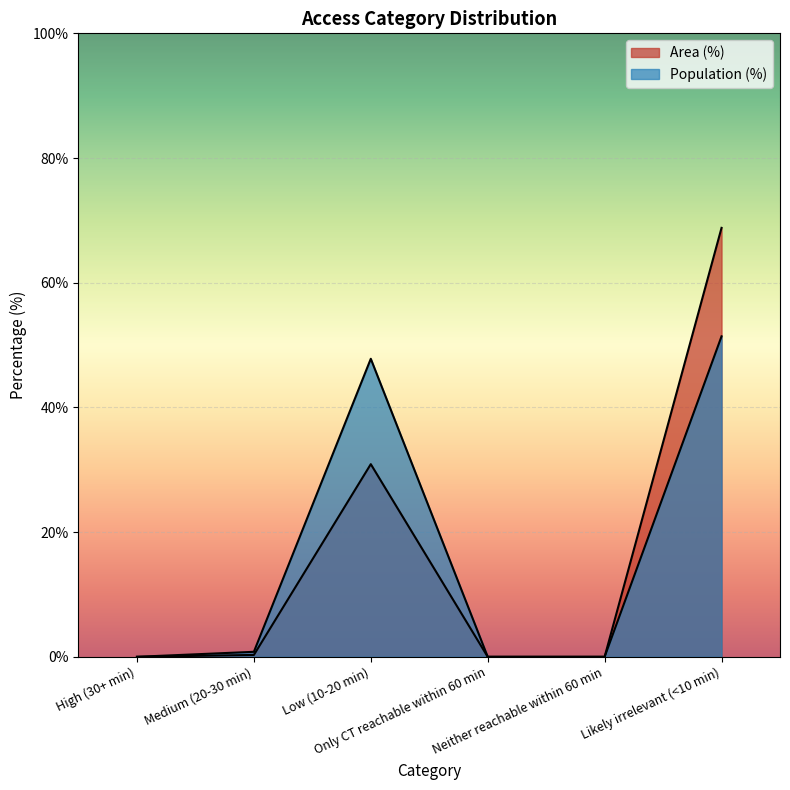

What is the value of the Population (%) point at the 3rd from the left?

47.8